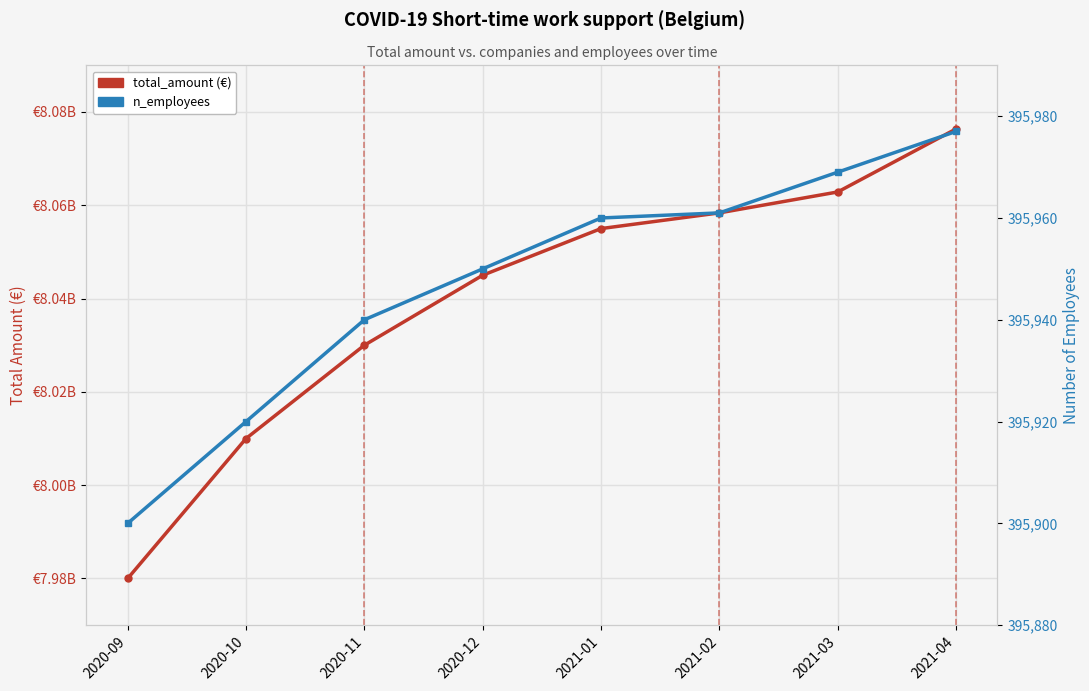

True or false: total_amount has more than 1 points higher than both neighbors.

False